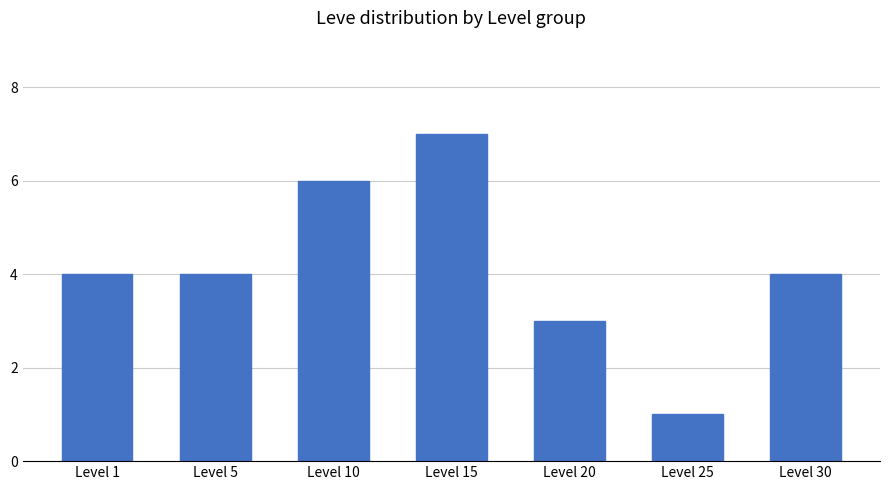

Reading left to right, list all the values displayed in this chart.

4	4	6	7	3	1	4